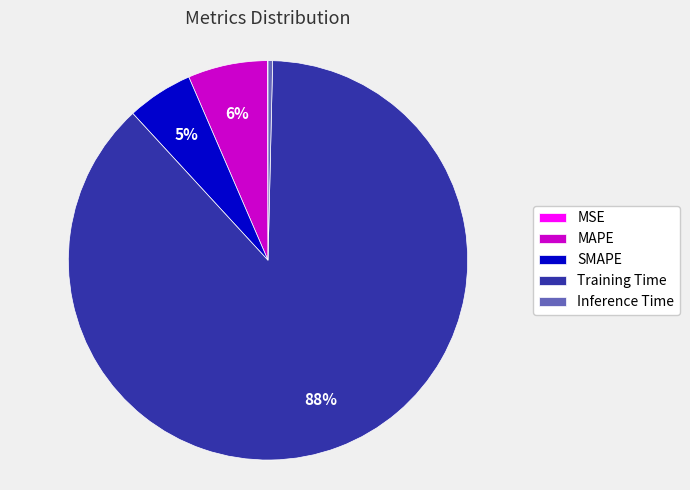

To the nearest percent, what is the average slice percentage?

20%